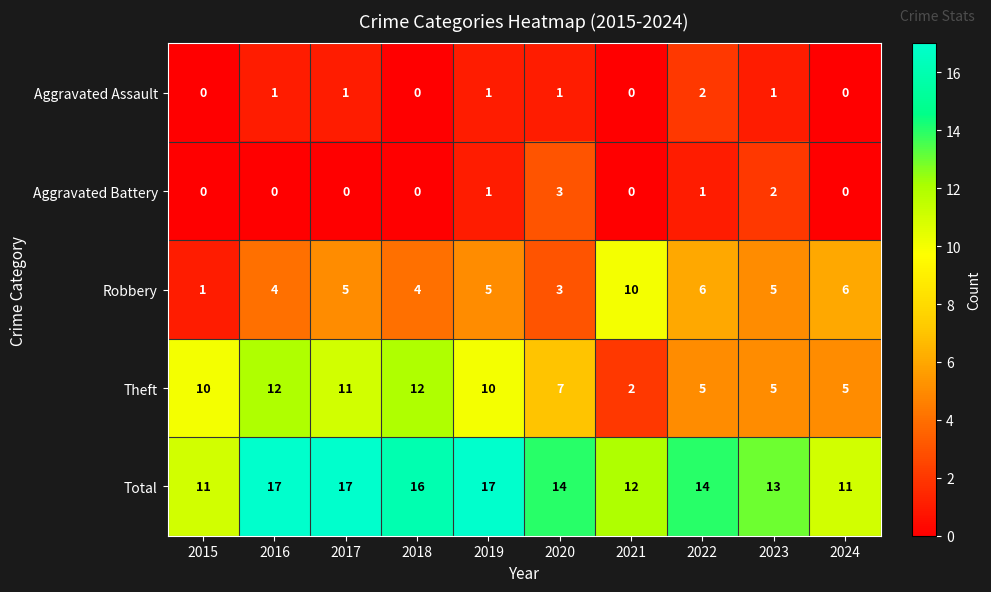

List the series in order of their peak value, highest first.

Total, Theft, Robbery, Aggravated Battery, Aggravated Assault